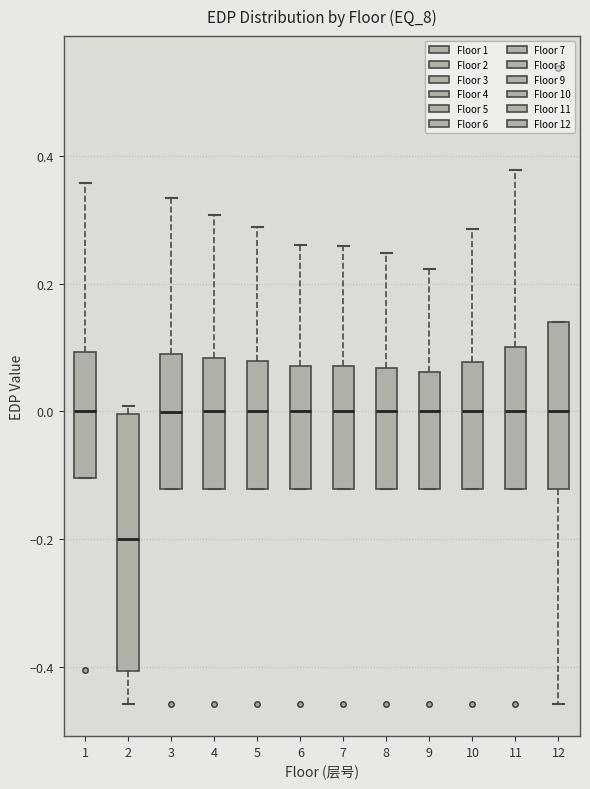

Reading left to right, transcribe this box plot: for each box, give where its median line is, the range the box spans, and where its two whiskers end, as read against the y-axis. The values are not printed on the chart, so give them approximately, as read against the axis.

1: median 0.00, box -0.10 to 0.10, whiskers -0.10 to 0.36
2: median -0.20, box -0.40 to 0.00, whiskers -0.46 to 0.00 (just above the box's upper edge)
3: median 0.00, box -0.12 to 0.08, whiskers -0.12 to 0.34
4: median 0.00, box -0.12 to 0.08, whiskers -0.12 to 0.30
5: median 0.00, box -0.12 to 0.08, whiskers -0.12 to 0.28
6: median 0.00, box -0.12 to 0.08, whiskers -0.12 to 0.26
7: median 0.00, box -0.12 to 0.08, whiskers -0.12 to 0.26
8: median 0.00, box -0.12 to 0.06, whiskers -0.12 to 0.24
9: median 0.00, box -0.12 to 0.06, whiskers -0.12 to 0.22
10: median 0.00, box -0.12 to 0.08, whiskers -0.12 to 0.28
11: median 0.00, box -0.12 to 0.10, whiskers -0.12 to 0.38
12: median 0.00, box -0.12 to 0.14, whiskers -0.46 to 0.14